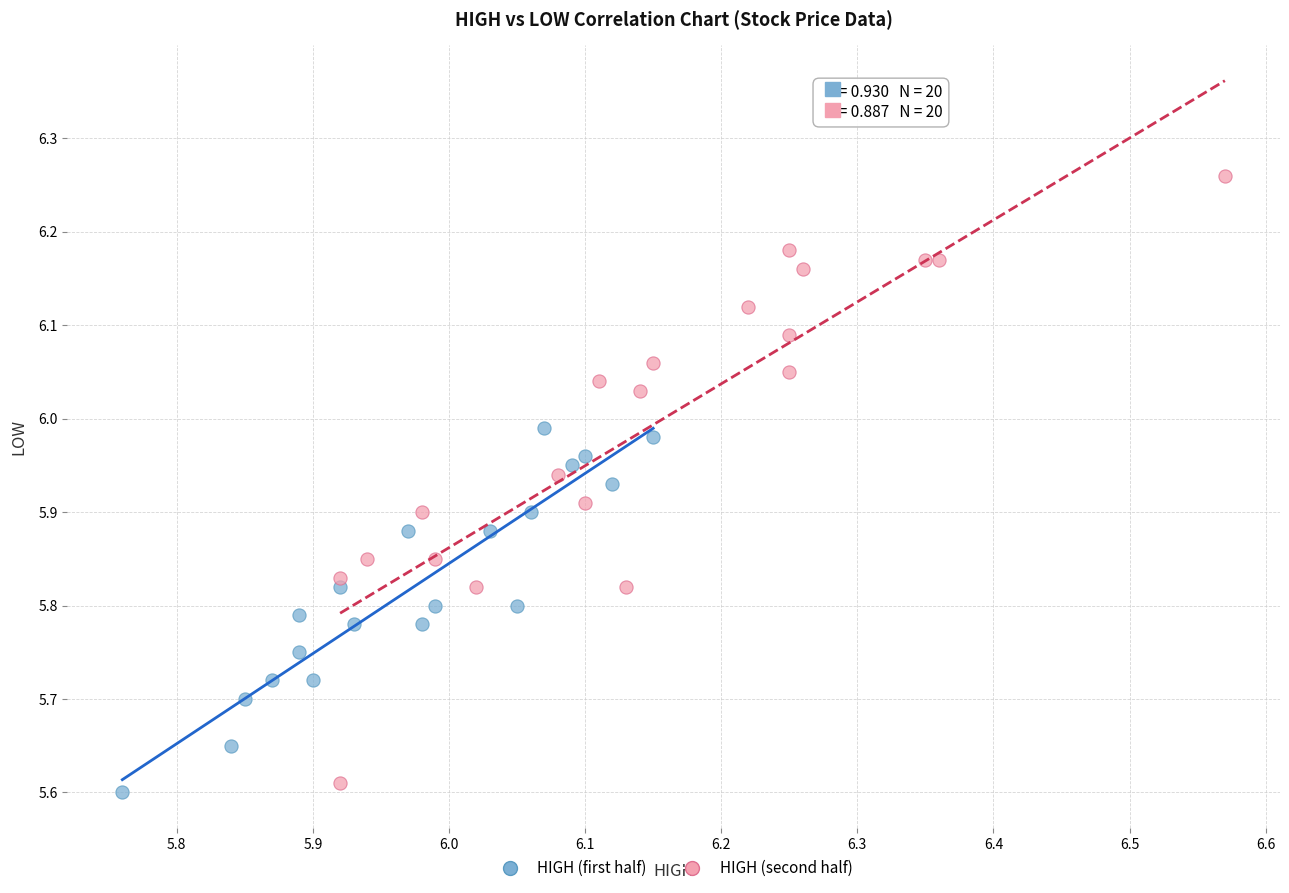

Which series has the widest spread of Y values?

HIGH (second half)